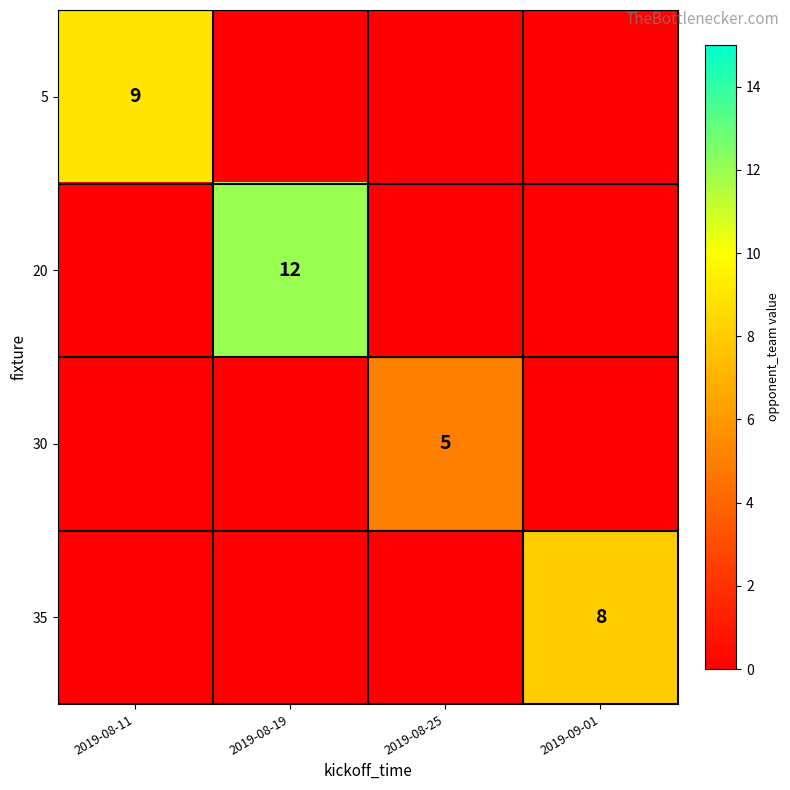

What is the difference between the highest and lowest values at 2019-09-01?

8